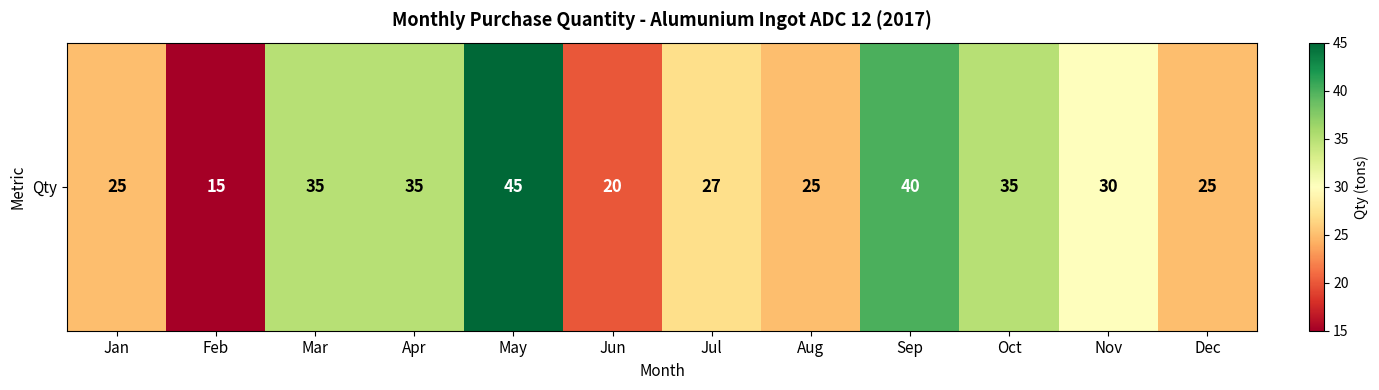

The chart shows a value of 56 at Apr. True or false?

False